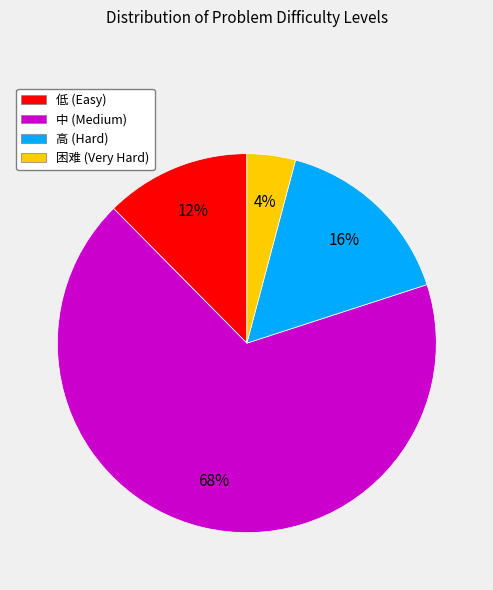

Which category has the smallest portion of the pie?

困难